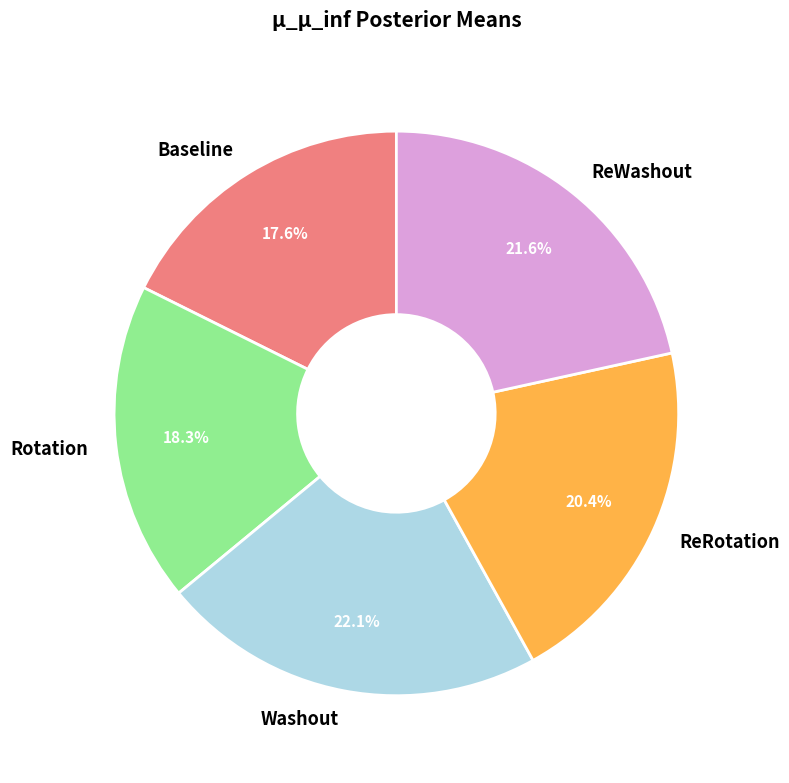

Do Washout and Rotation together represent more than half of the pie?

No